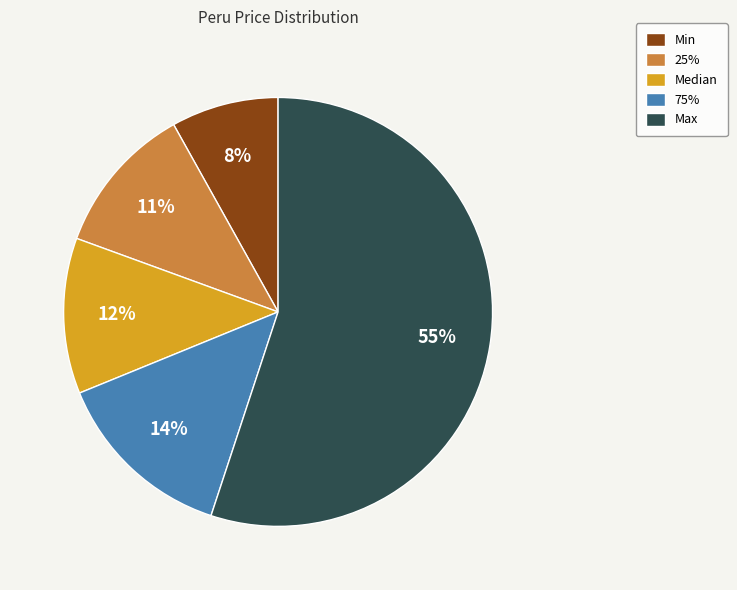

Count the number of slices in the pie.

5